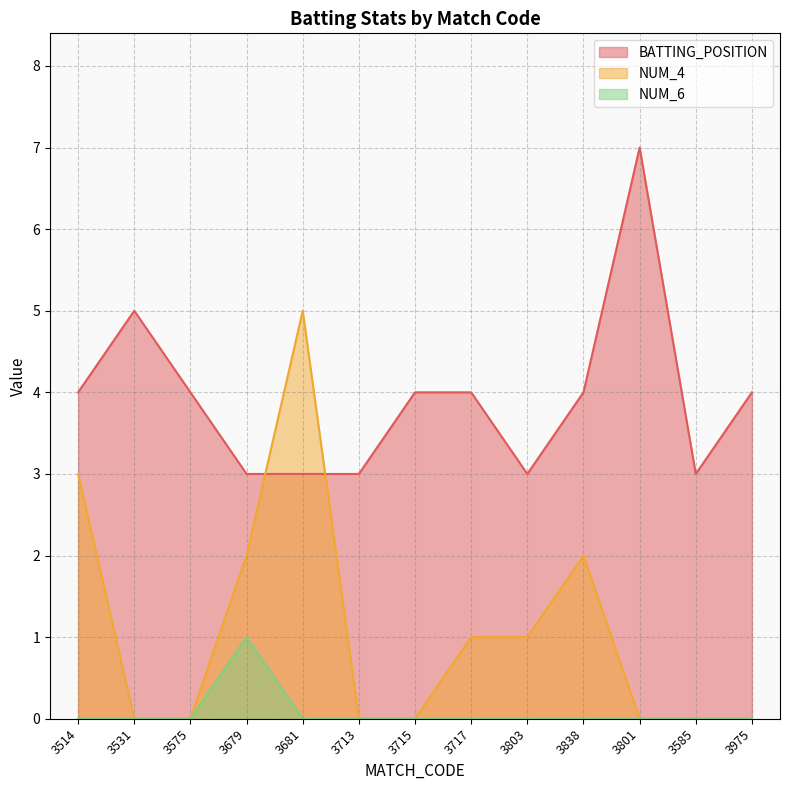

How many interior local valleys does the BATTING_POSITION series have?

2